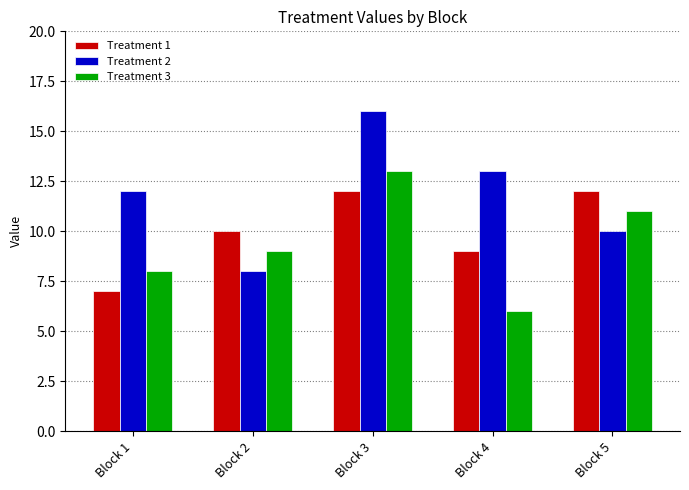

What is the difference between the highest and lowest values at Block 3?

4